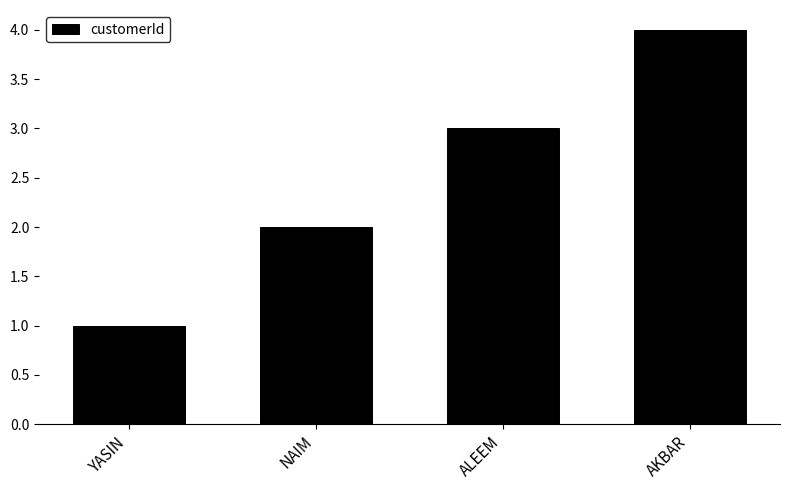

What is the minimum value shown in the chart?

1